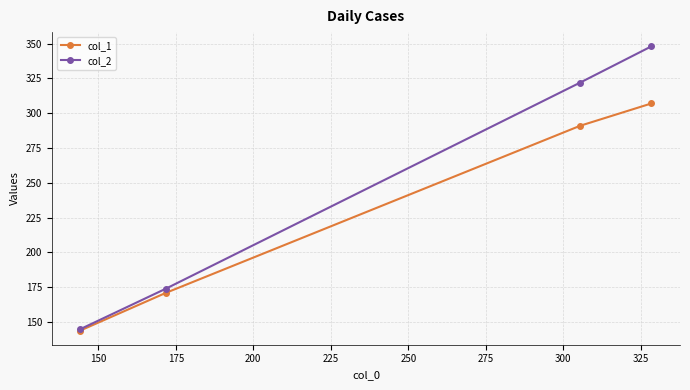

What is the smallest value displayed?

144